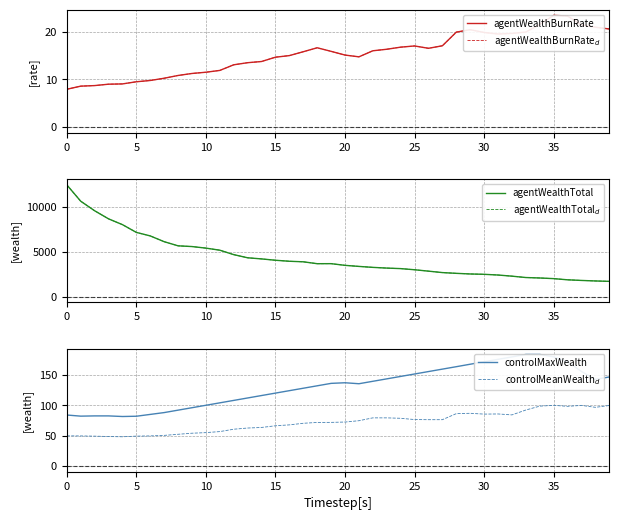

How many lines are shown in the chart?

6